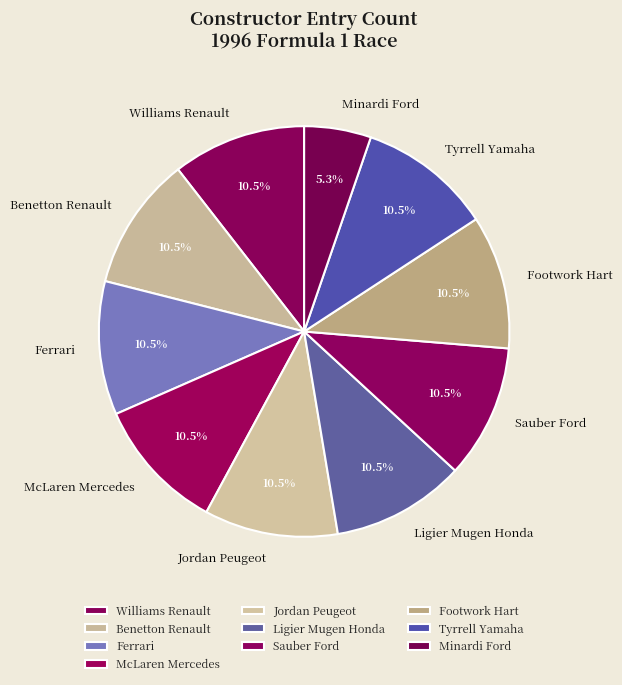

Is the sum of Benetton Renault and Ferrari greater than half?

No